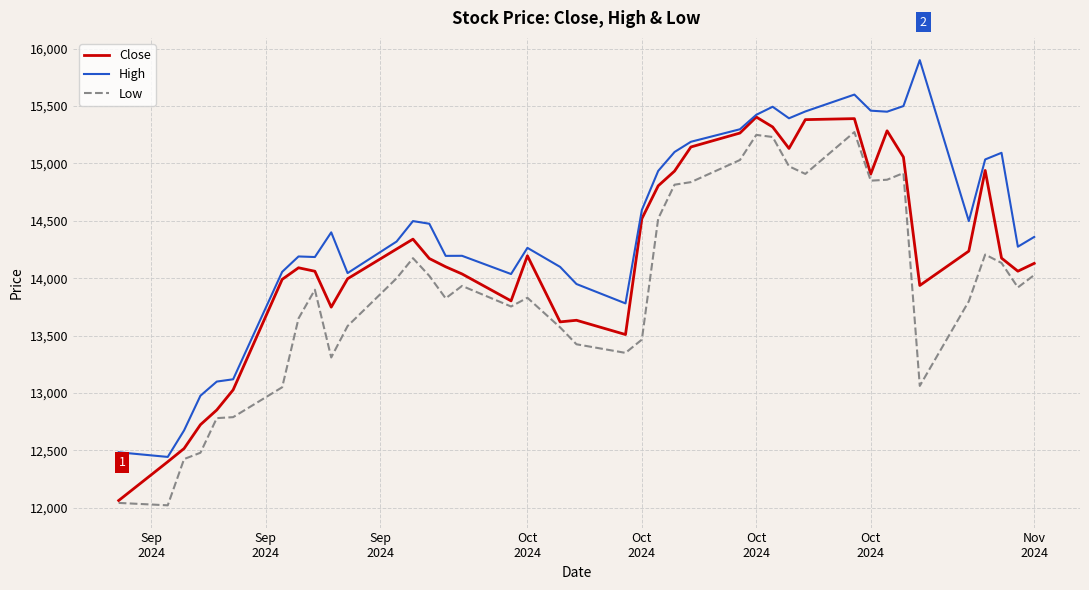

Rank the series by their average value, from highest to lowest.

High, Close, Low